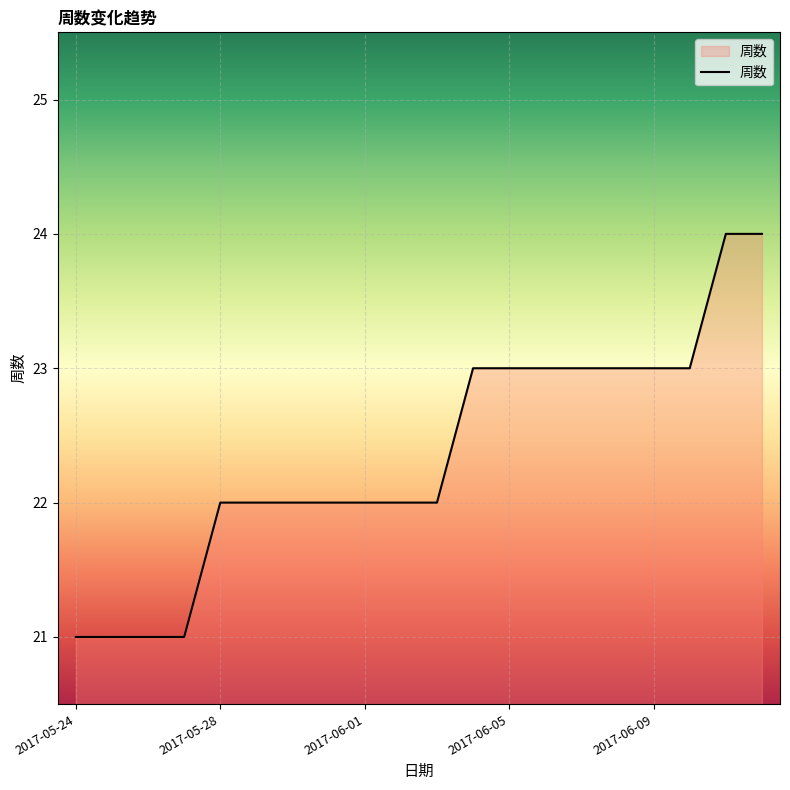

What is the greatest value displayed?

24